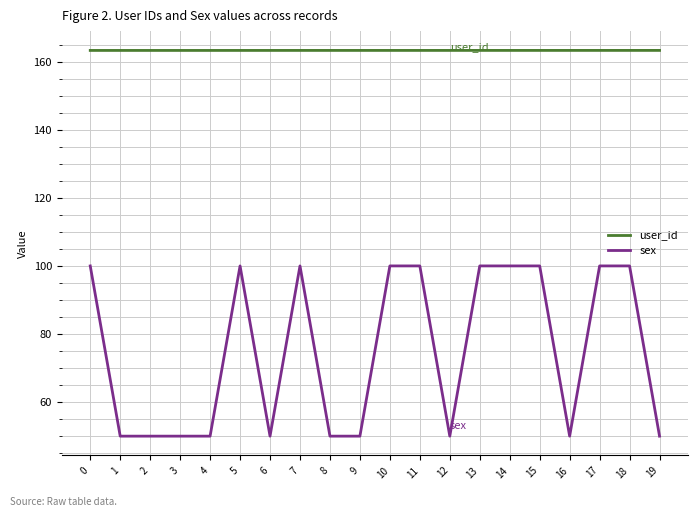

Reading left to right, list all the values displayed in this chart.

user_id: 0=163.3	1=163.3	2=163.3	3=163.3	4=163.3	5=163.3	6=163.3	7=163.3	8=163.3	9=163.3	10=163.3	11=163.3	12=163.3	13=163.3	14=163.3	15=163.3	16=163.3	17=163.3	18=163.3	19=163.3
sex: 0=100.0	1=50.0	2=50.0	3=50.0	4=50.0	5=100.0	6=50.0	7=100.0	8=50.0	9=50.0	10=100.0	11=100.0	12=50.0	13=100.0	14=100.0	15=100.0	16=50.0	17=100.0	18=100.0	19=50.0